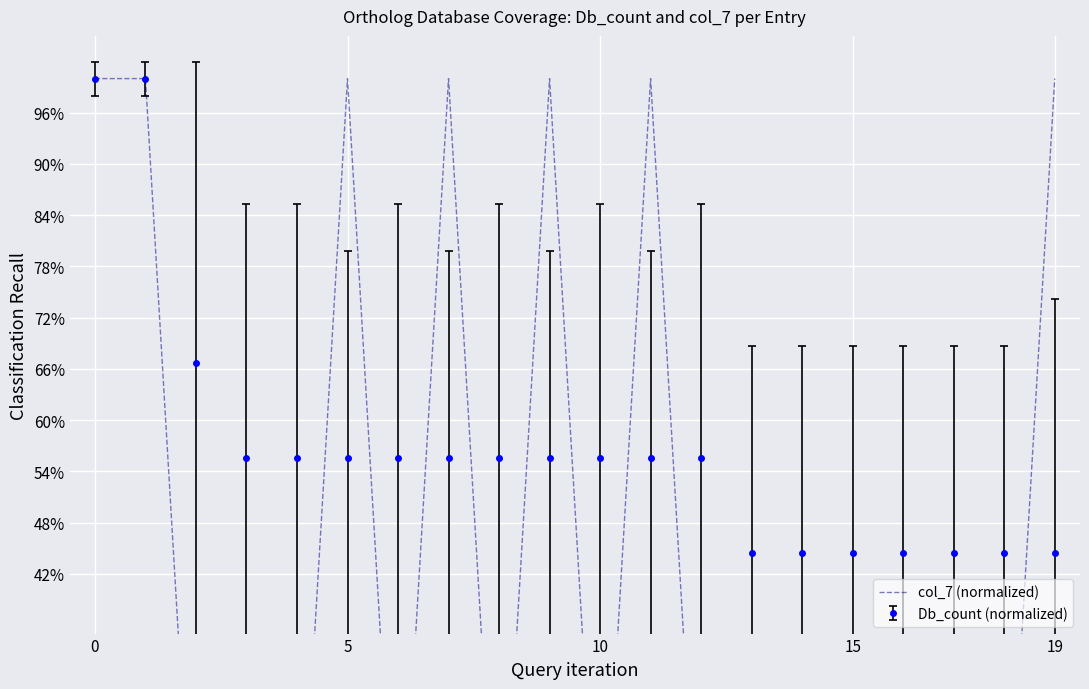

What is the difference between the maximum and second lowest values?

1